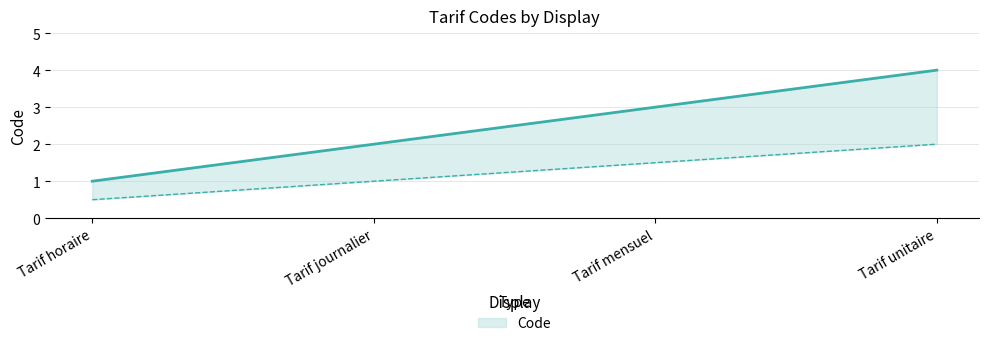

Which category has the lowest value across all series?

Tarif horaire